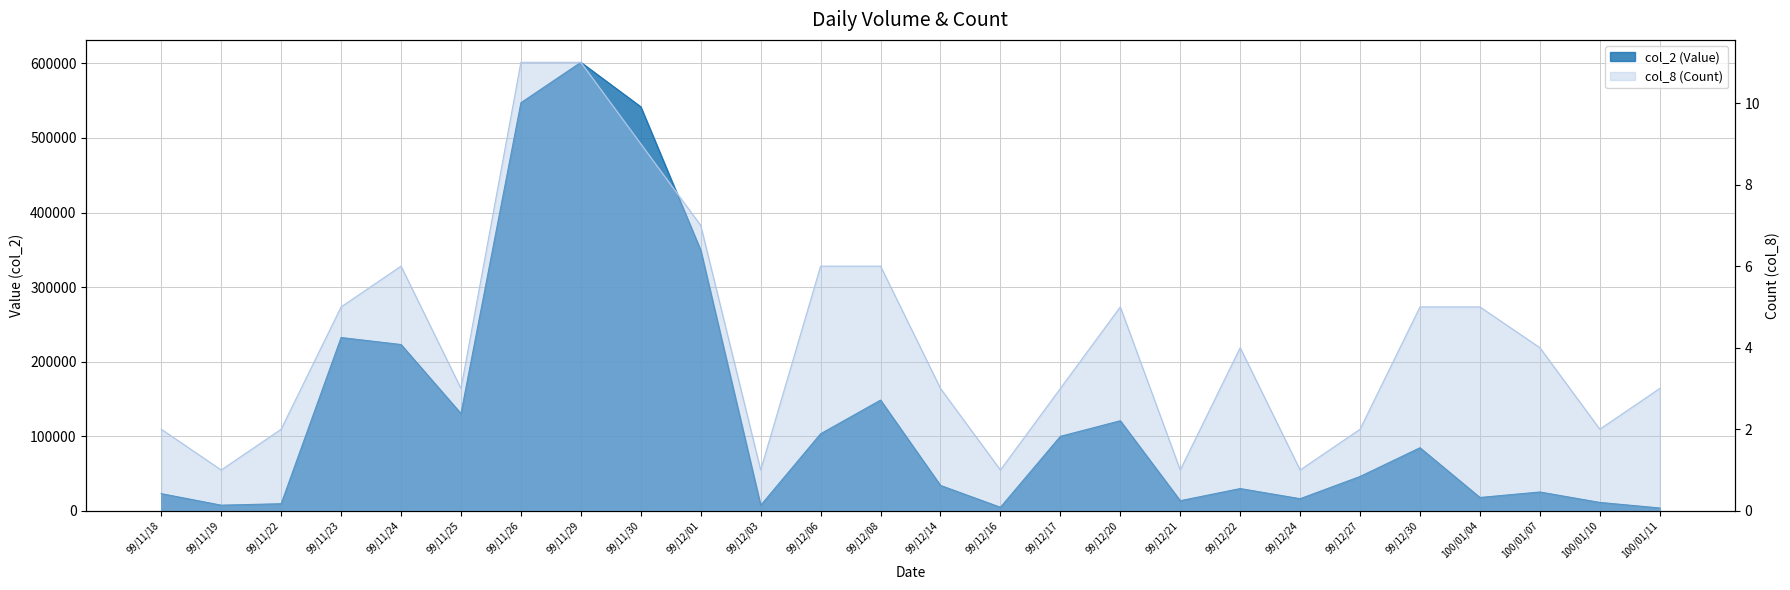

Which series has the widest spread of values?

col_2 (Value)